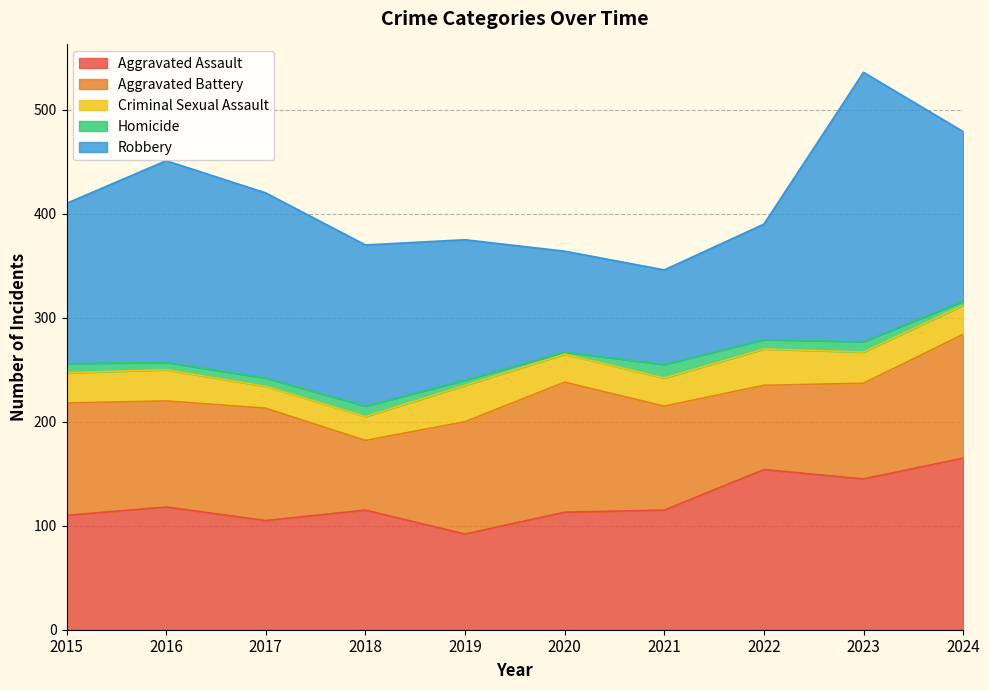

At which category is the sum across all series the highest?

2023